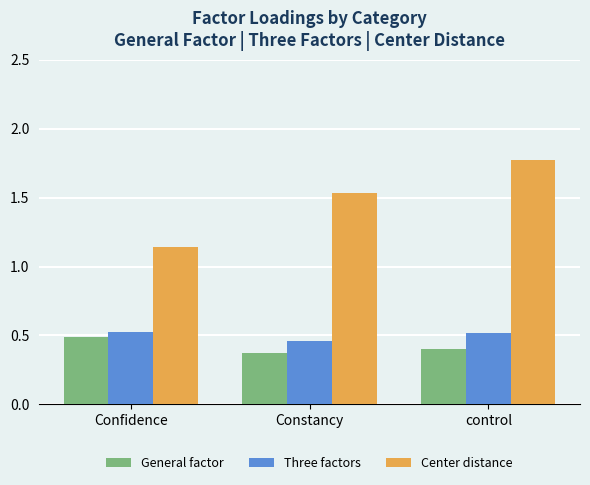

Which series has the widest spread of values?

Center distance